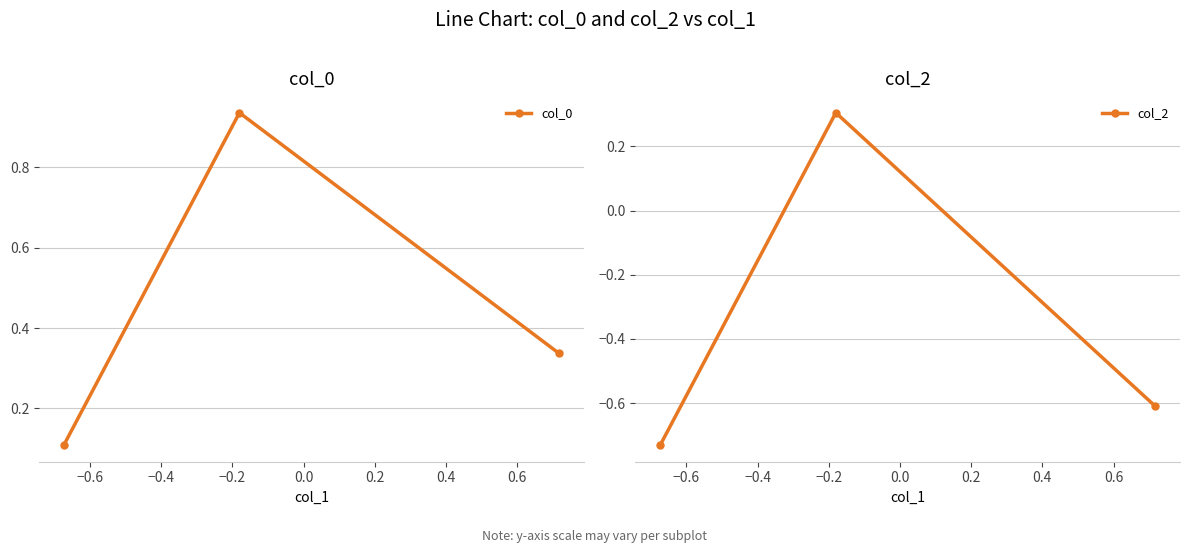

What is the value of the col_2 point at the 2nd from the left?

0.3